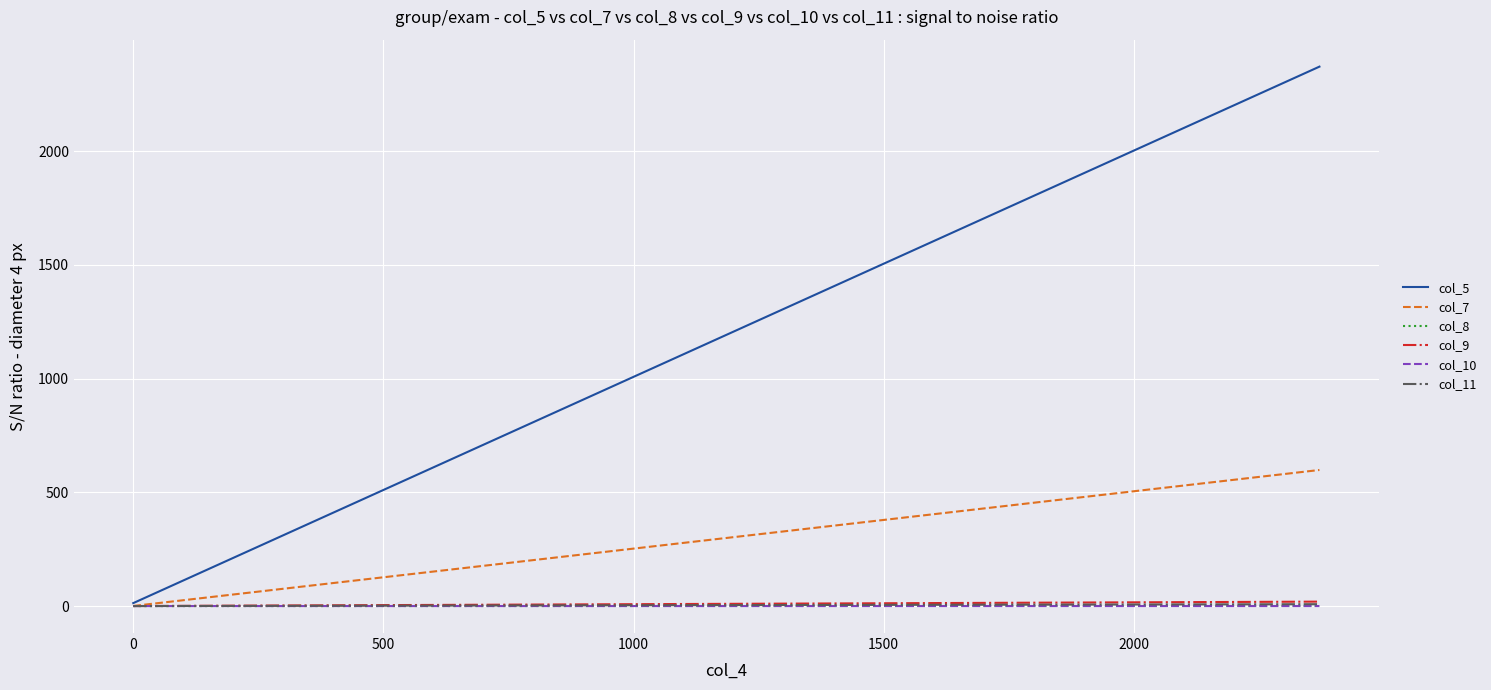

Which series has the largest total across all categories?

col_5